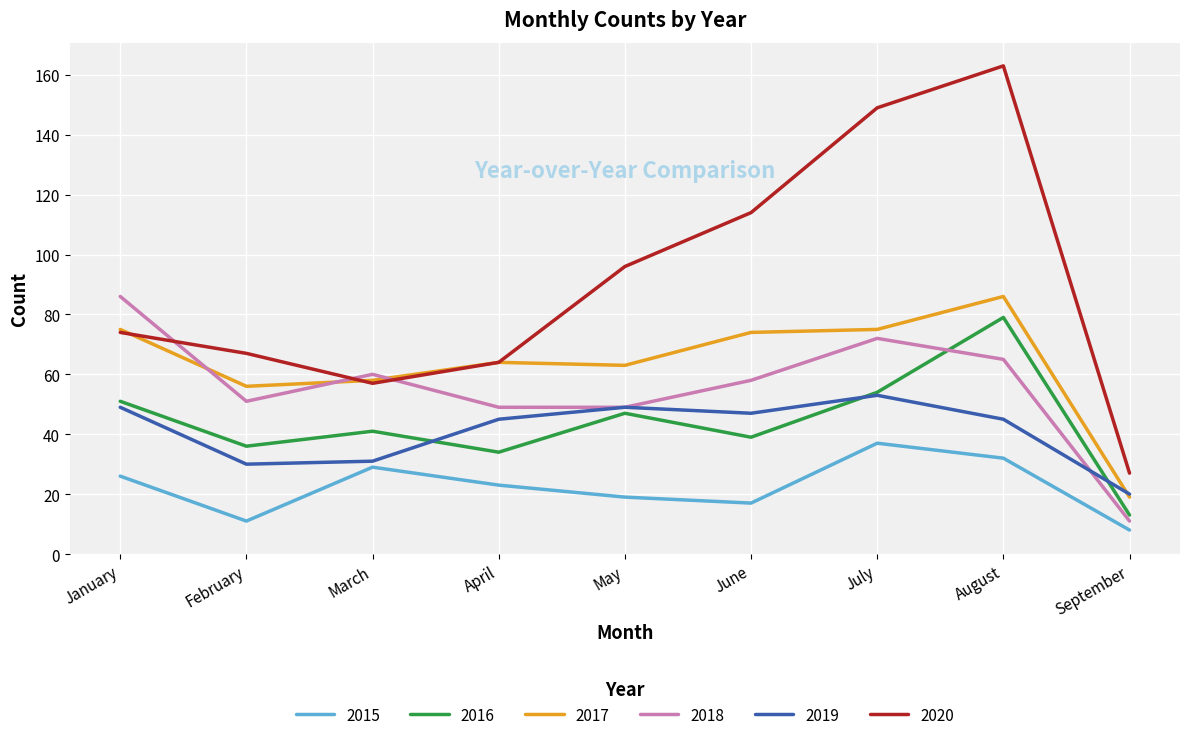

At which category is the sum across all series the highest?

August